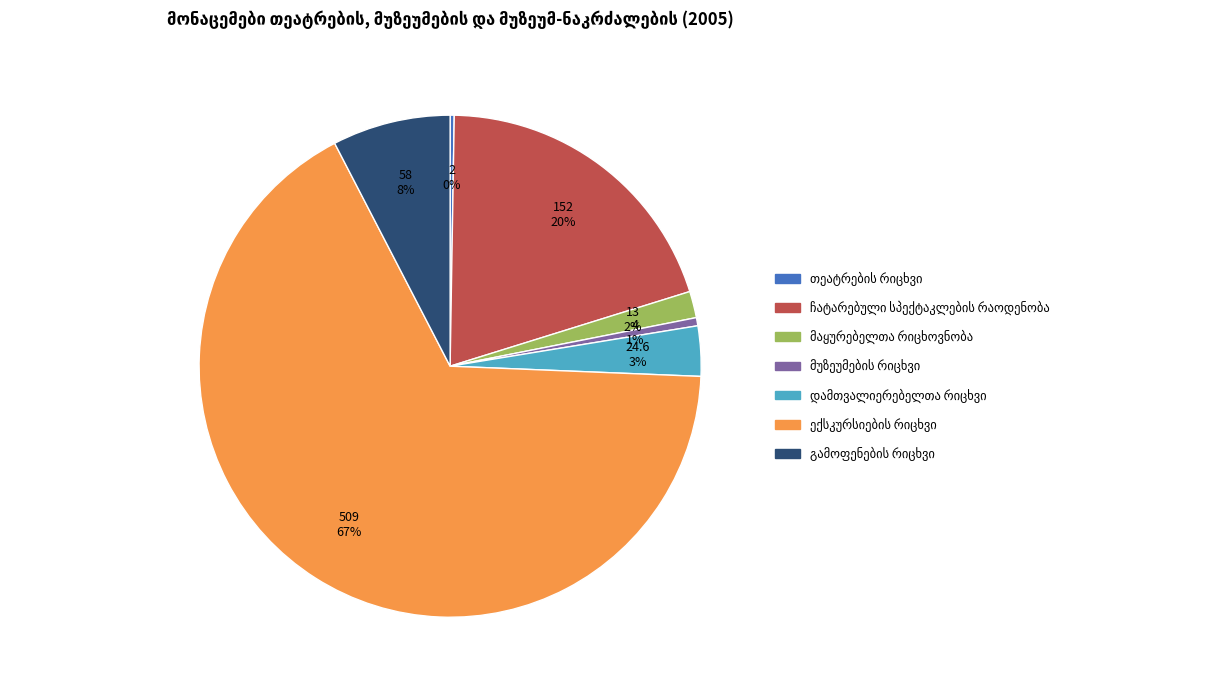

Is there any slice that represents more than half of the pie?

Yes